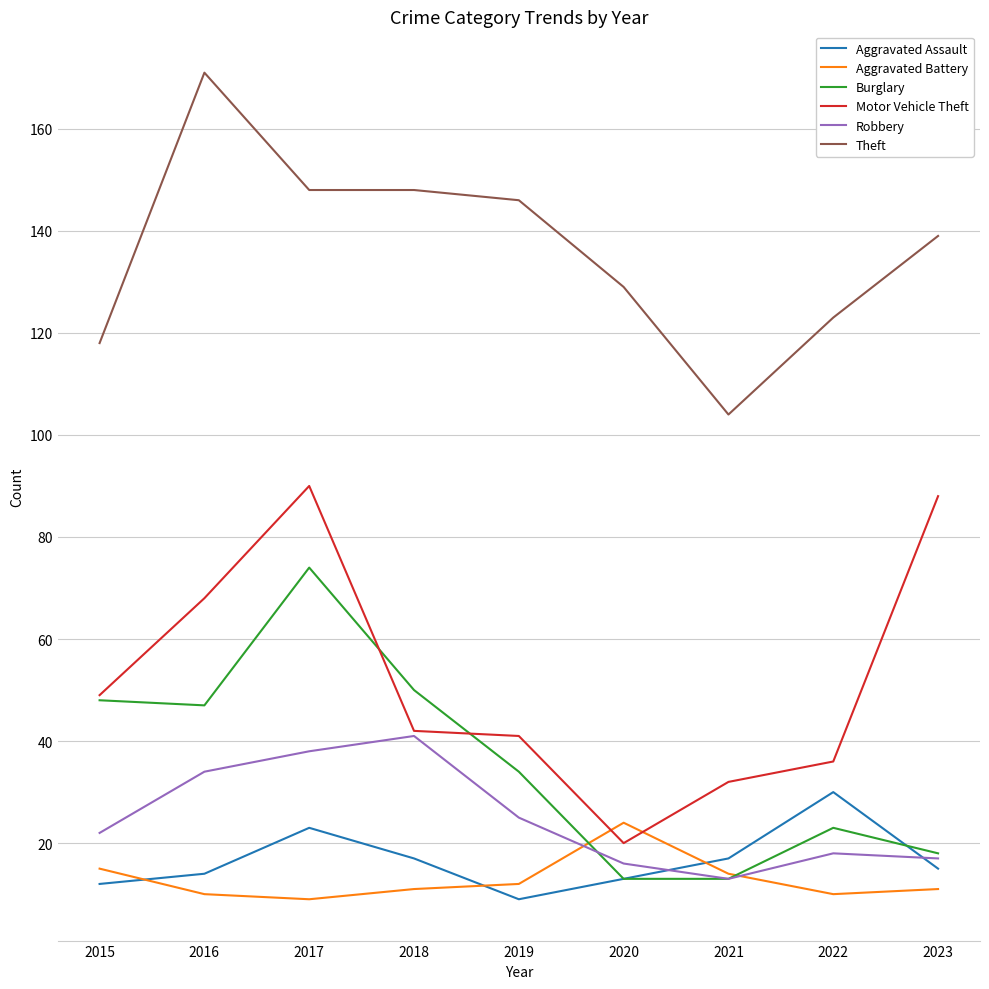

Does the chart display data point markers on the line(s)?

No